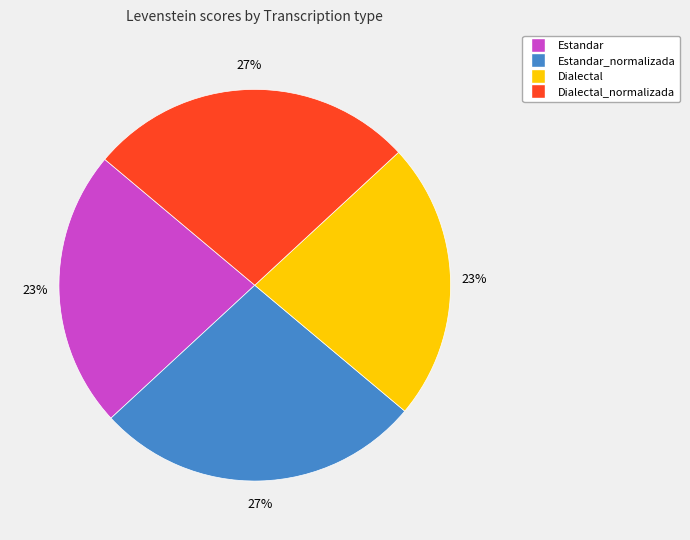

Is there any slice that represents more than half of the pie?

No